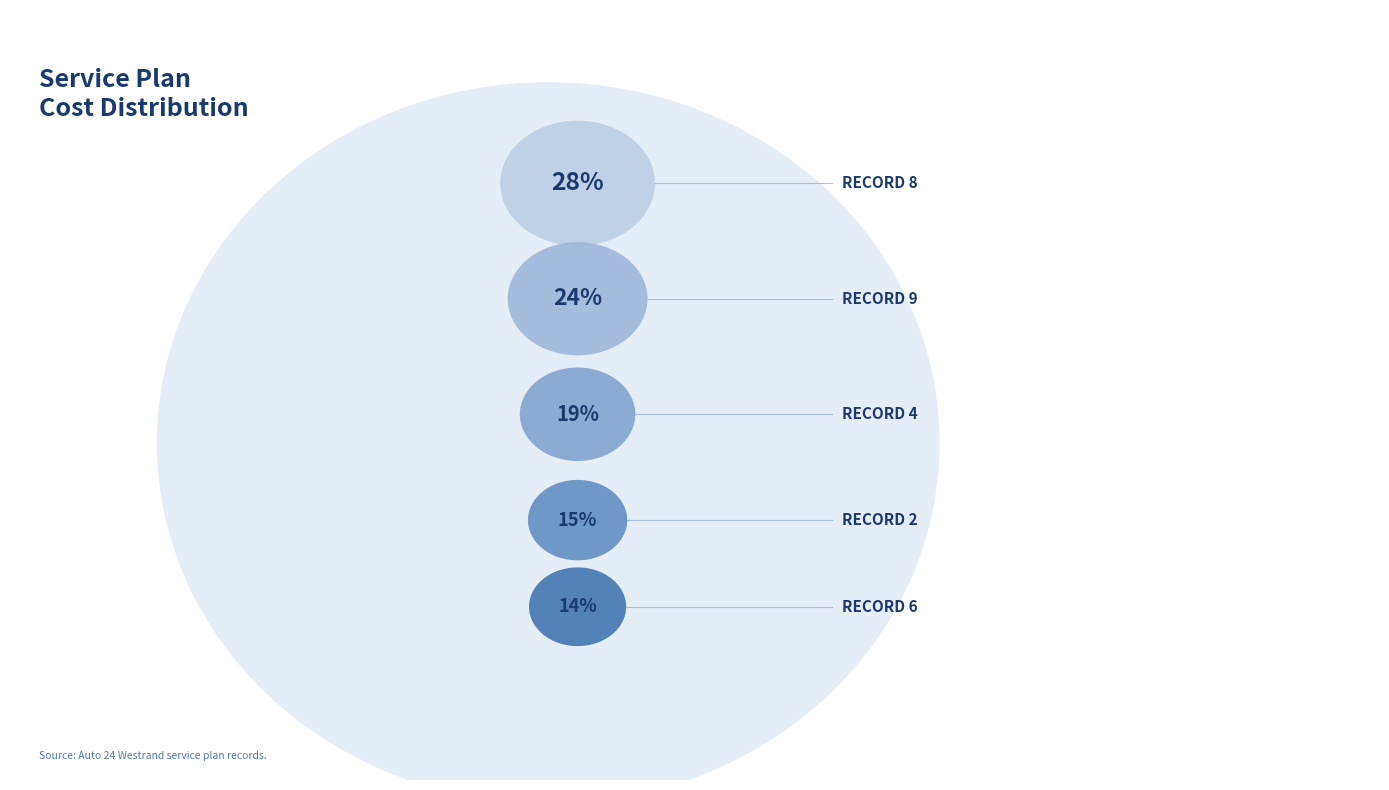

Which slice is the largest?

8